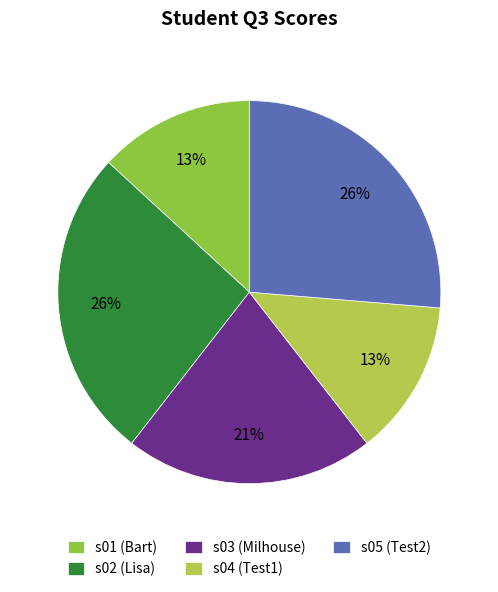

To the nearest percent, what is the difference between the largest and smallest slice percentages?

13%